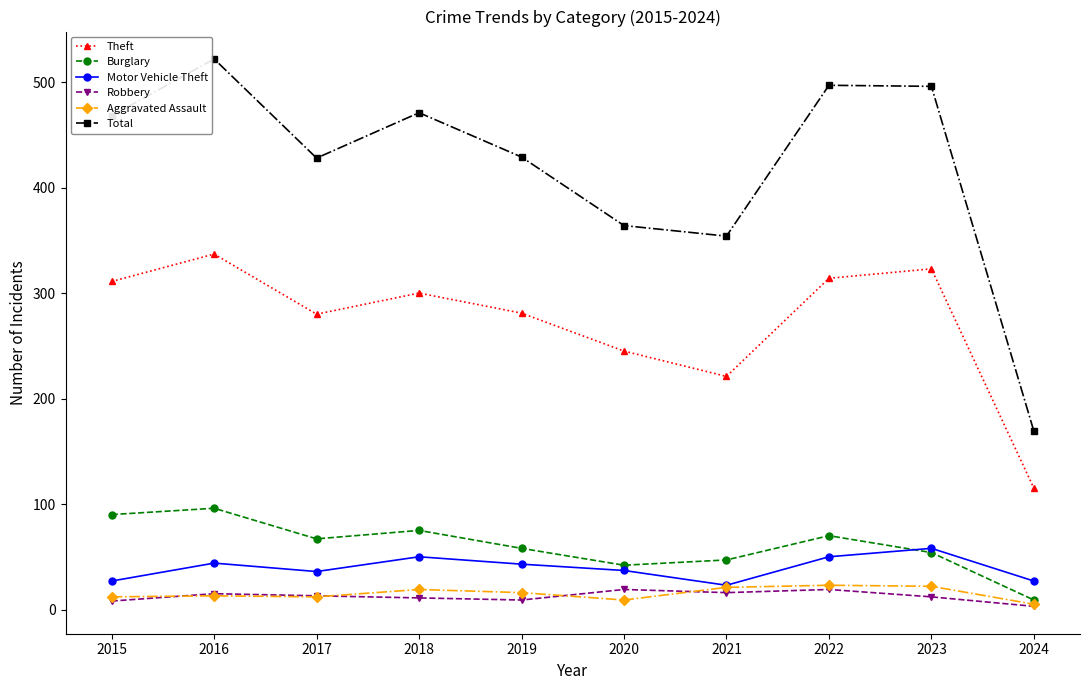

At which label does Aggravated Assault first exceed 16?

2018